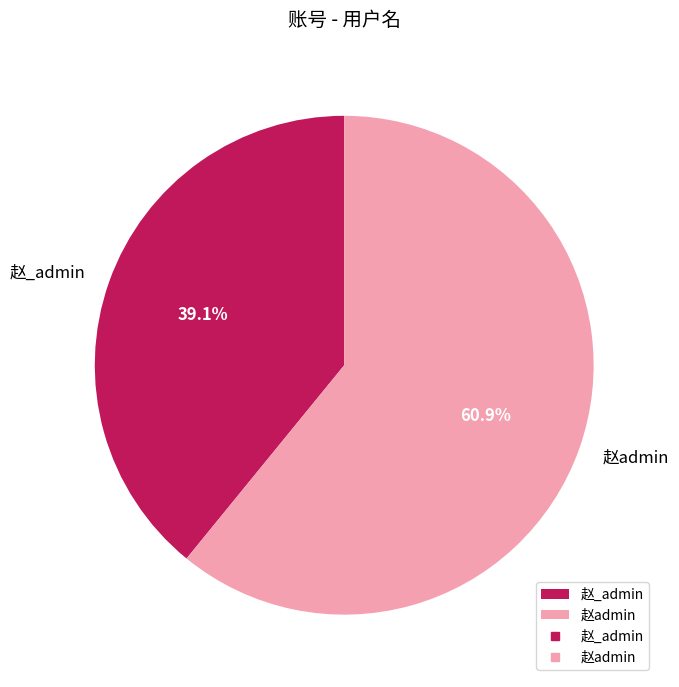

To the nearest percent, what is the combined percentage of 赵_admin and 赵admin?

100%